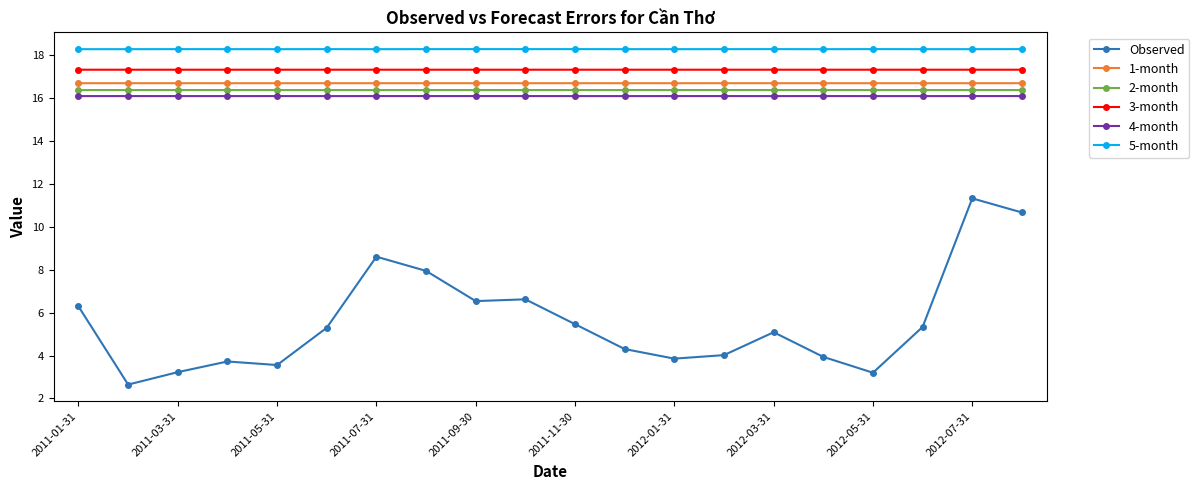

What is the minimum value shown in the chart?

2.6